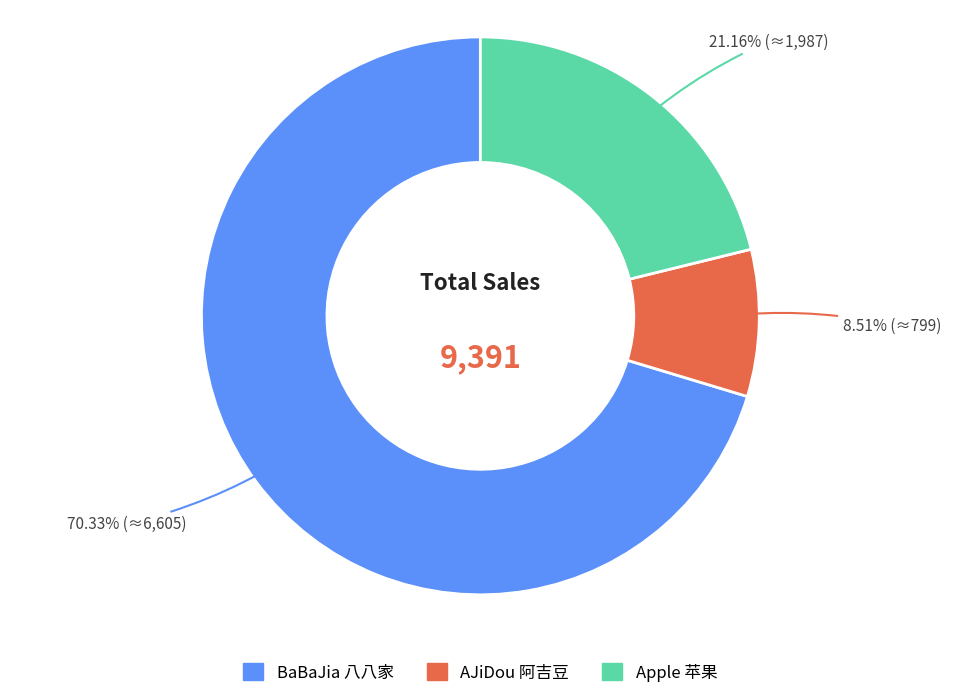

Does BaBaJia 八八家 represent more than half of the total?

Yes